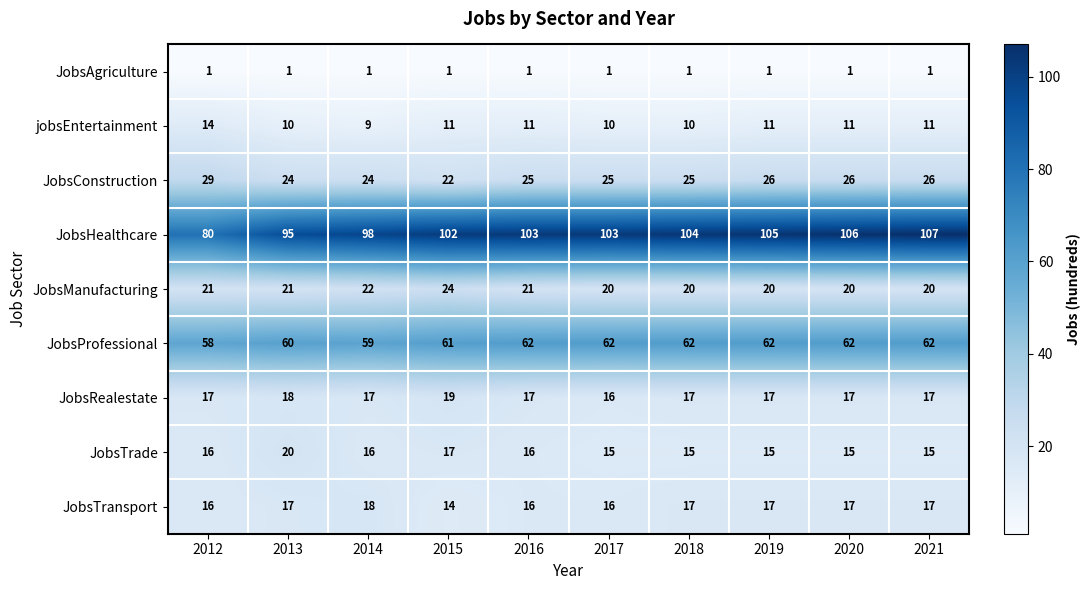

What is the sum of all JobsAgriculture values?

10